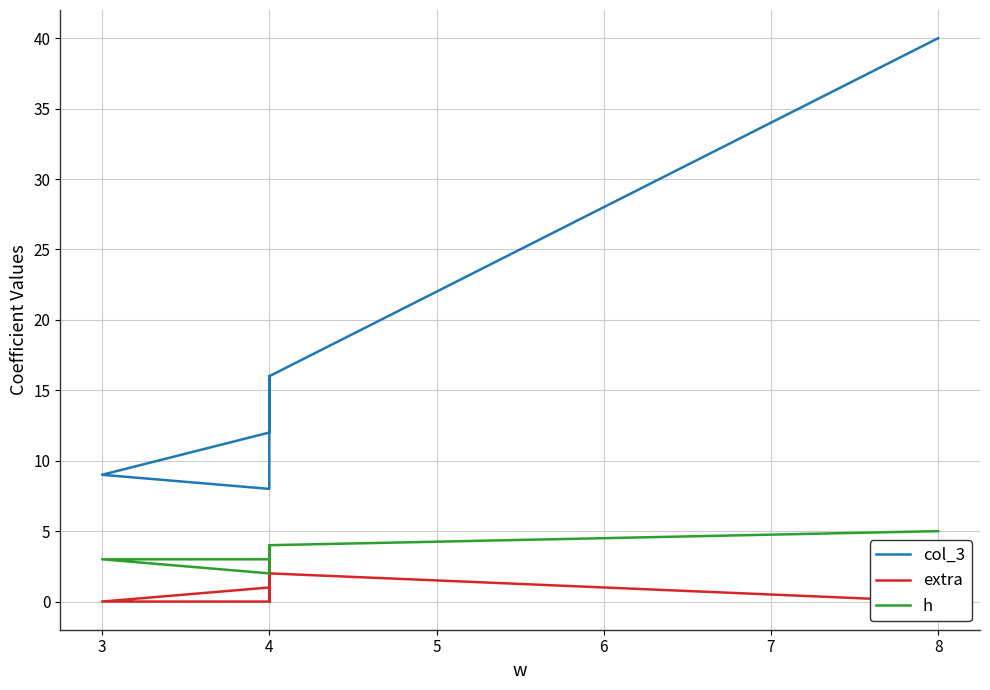

In col_3, how many points are lower than both neighbors (excluding endpoints)?

1